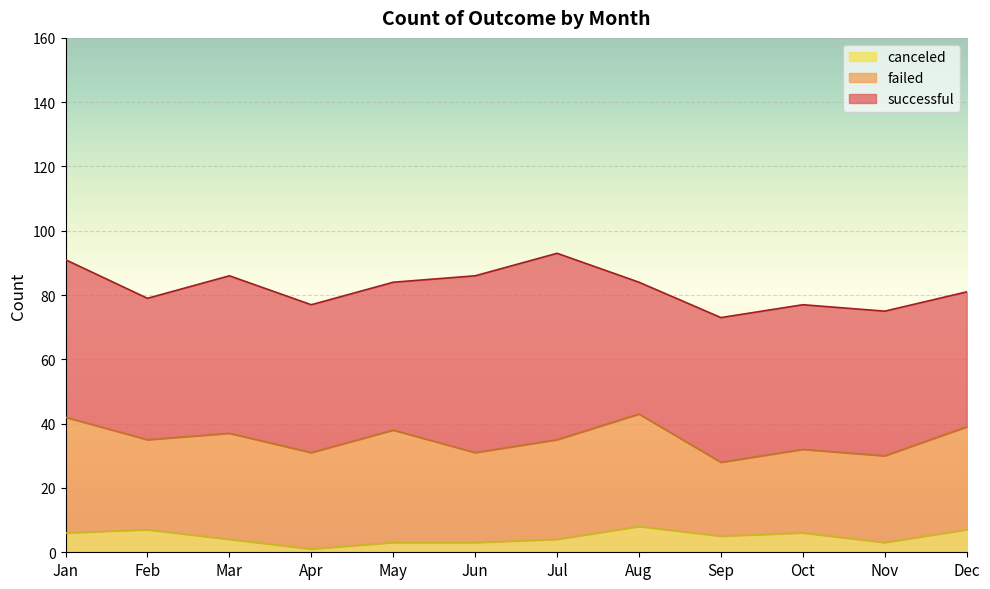

What is the spread (max minus min) of values at Aug?

33